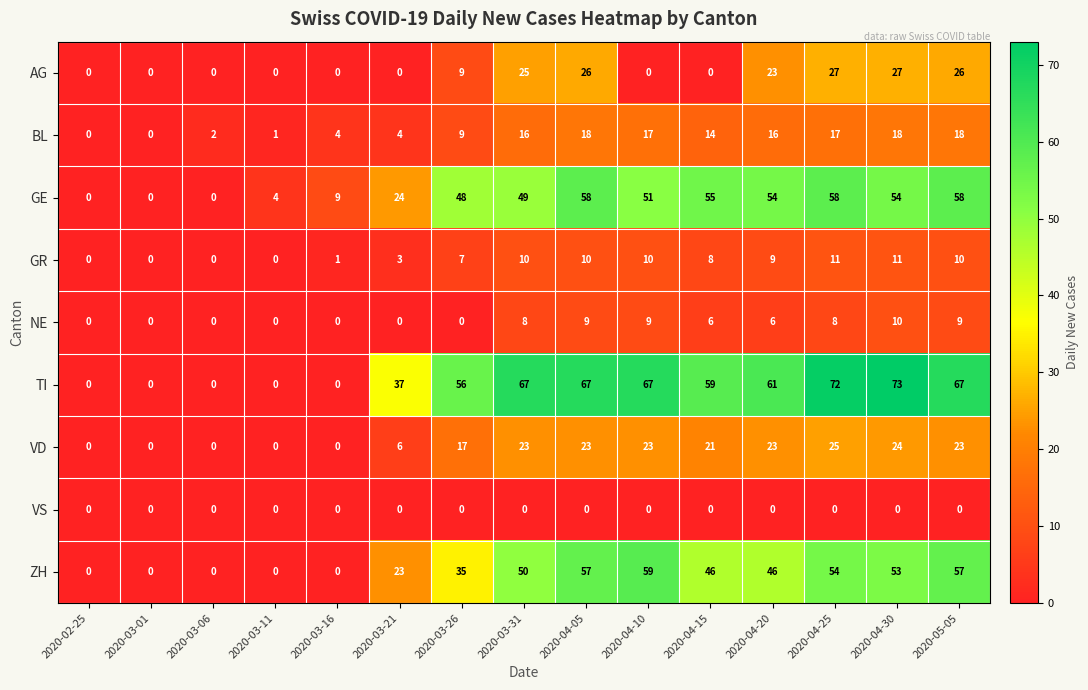

List the series in order of their peak value, highest first.

TI, ZH, GE, AG, VD, BL, GR, NE, VS